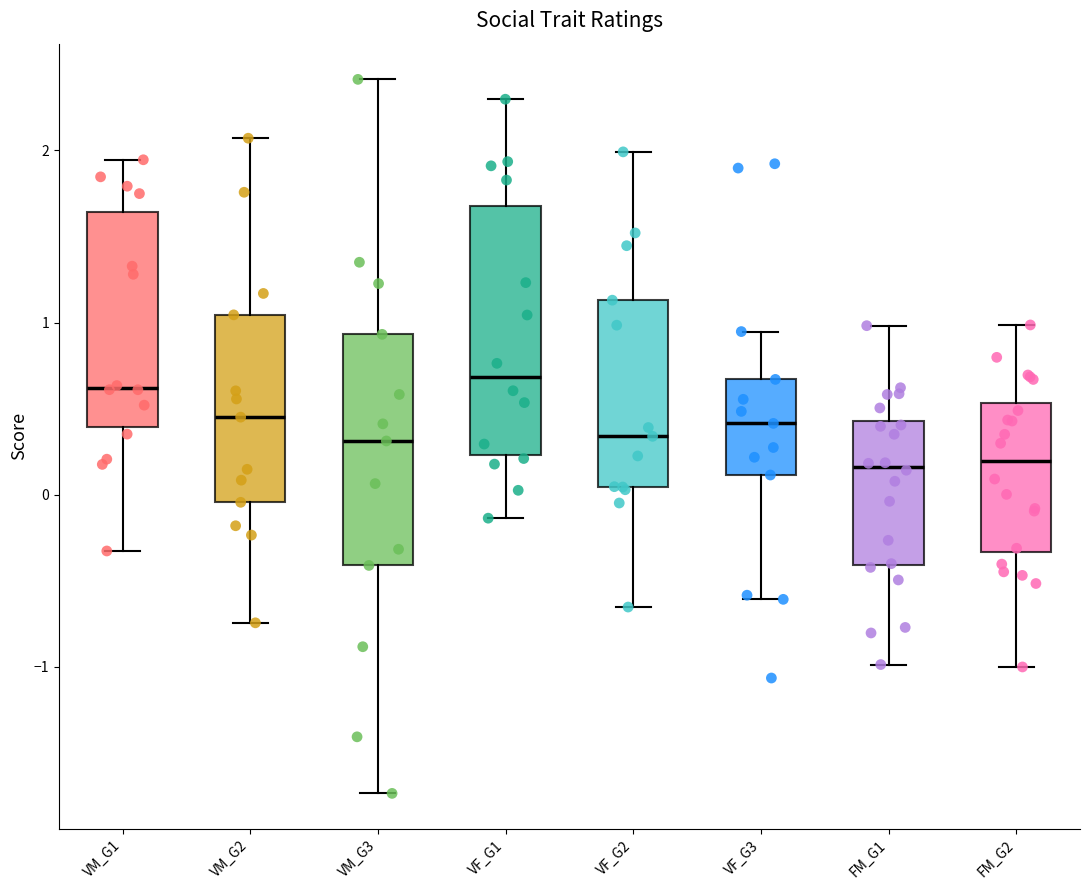

Reading left to right, transcribe this box plot: for each box, give where its median line is, the range the box spans, and where its two whiskers end, as read against the y-axis. The values are not printed on the chart, so give them approximately, as read against the axis.

VM_G1: median 0.6, box 0.4 to 1.6, whiskers -0.3 to 1.9
VM_G2: median 0.5, box 0.0 to 1.0, whiskers -0.7 to 2.1
VM_G3: median 0.3, box -0.4 to 0.9, whiskers -1.7 to 2.4
VF_G1: median 0.7, box 0.2 to 1.7, whiskers -0.1 to 2.3
VF_G2: median 0.3, box 0.0 to 1.1, whiskers -0.7 to 2.0
VF_G3: median 0.4, box 0.1 to 0.7, whiskers -0.6 to 0.9
FM_G1: median 0.2, box -0.4 to 0.4, whiskers -1.0 to 1.0
FM_G2: median 0.2, box -0.3 to 0.5, whiskers -1.0 to 1.0